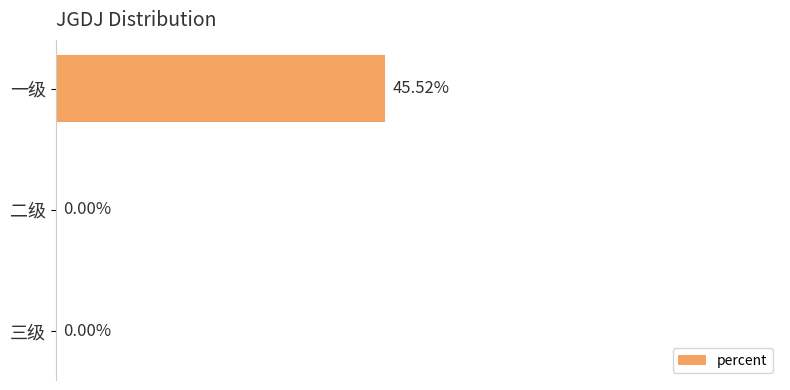

Between 三级 and 一级, which is larger?

一级